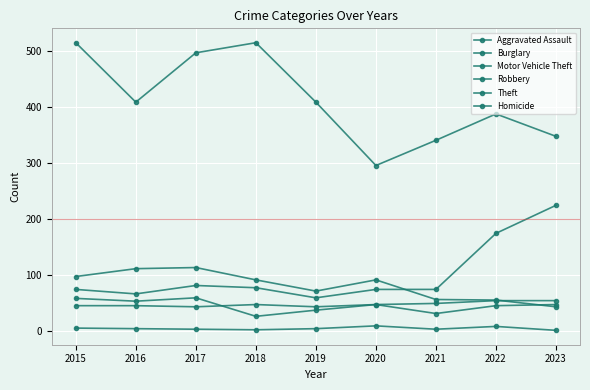

How many data points in Robbery are less than 48?

4